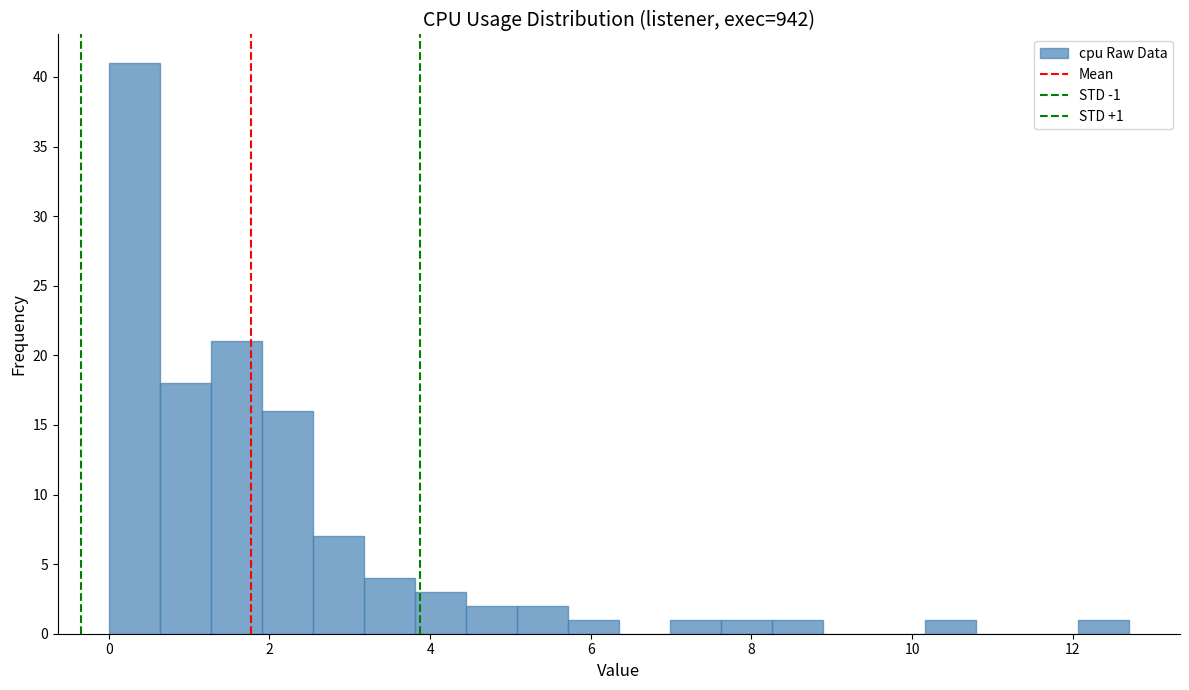

Read against the x-axis, roughly where is the centre of the tallest bar?

0.4